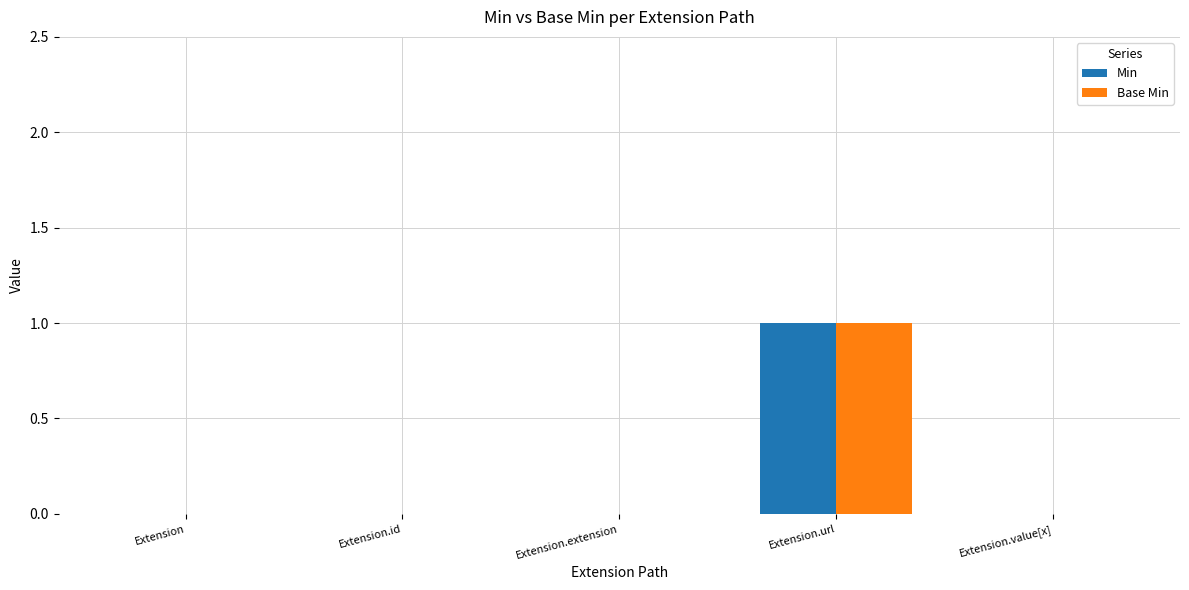

Which label corresponds to the largest value in the chart?

Extension.url